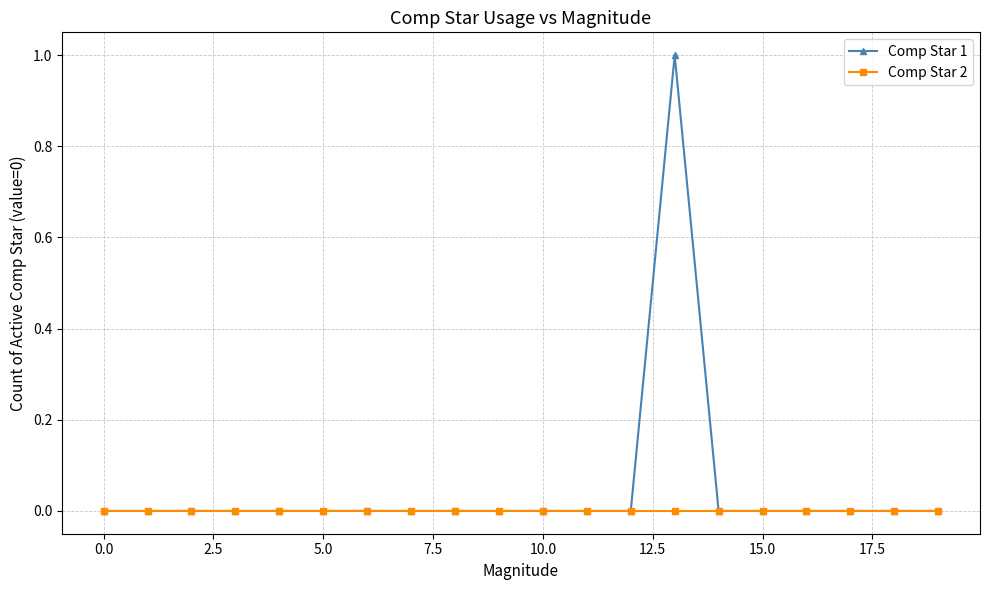

Reading right to left, extract all data points from this chart.

Comp Star 1: 0	0	0	0	0	0	1	0	0	0	0	0	0	0	0	0	0	0	0	0
Comp Star 2: 0	0	0	0	0	0	0	0	0	0	0	0	0	0	0	0	0	0	0	0